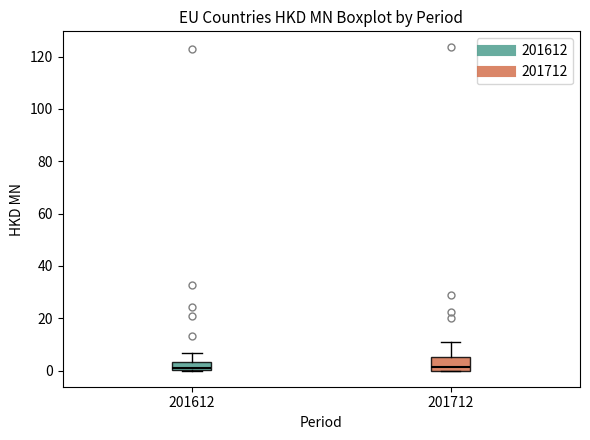

Reading left to right, transcribe this box plot: for each box, give where its median line is, the range the box spans, and where its two whiskers end, as read against the y-axis. The values are not printed on the chart, so give them approximately, as read against the axis.

201612: median 0 (just above the box's lower edge), box 0 to 4, whiskers 0 to 6
201712: median 2, box 0 to 6, whiskers 0 to 12